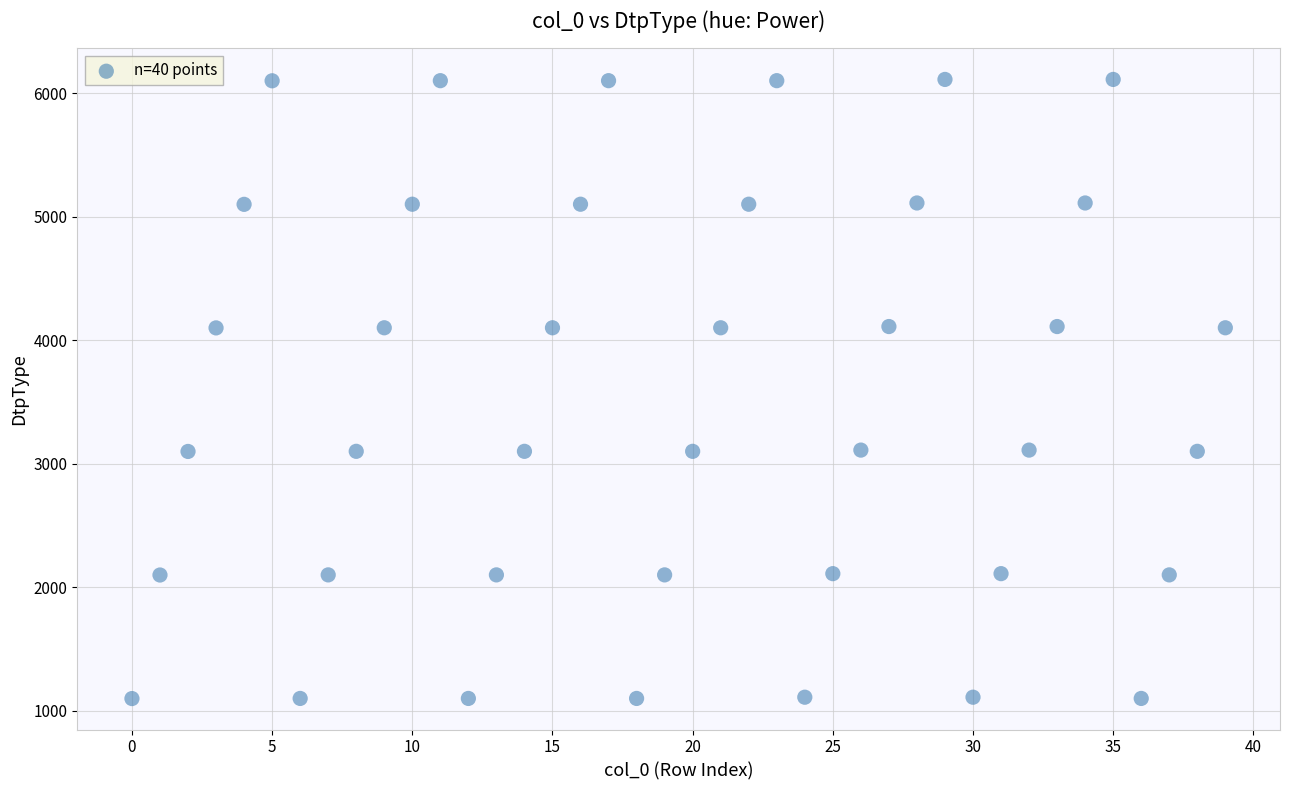

What is the range of Y values (max minus min)?

5011